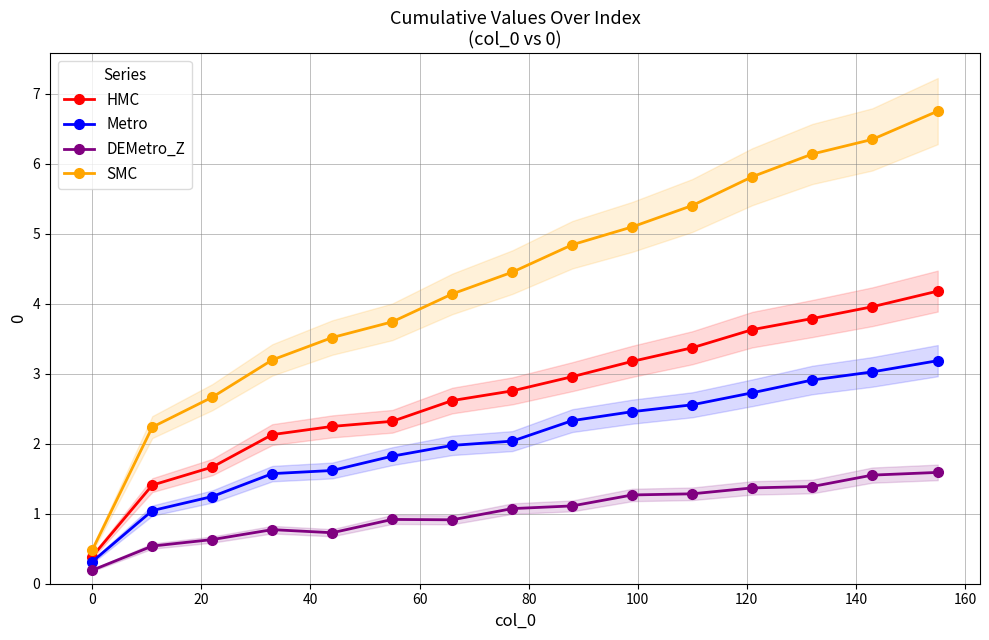

List the series in order of their peak value, lowest first.

DEMetro_Z, Metro, HMC, SMC